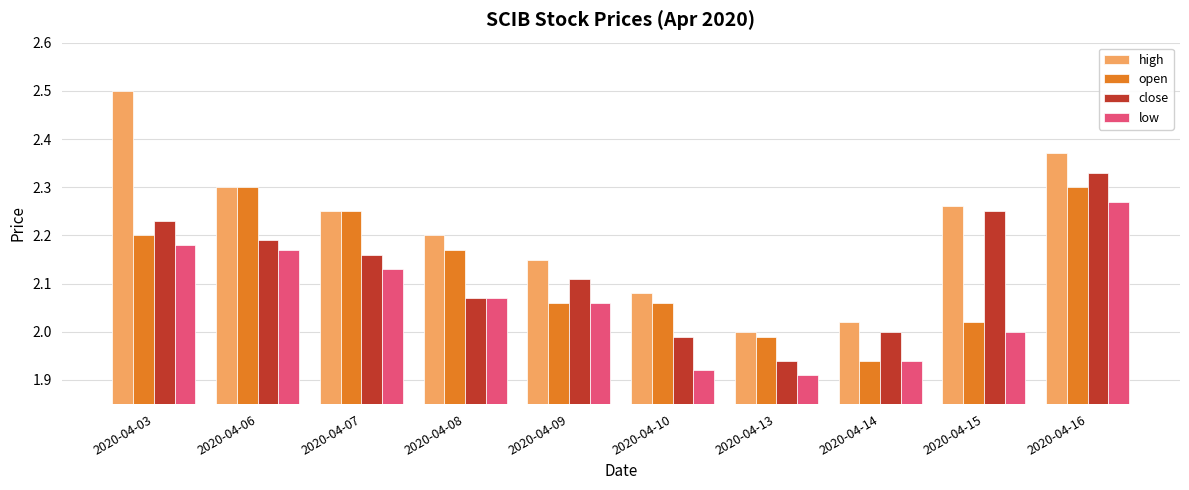

What is the spread (max minus min) of values at 2020-04-03?

0.3